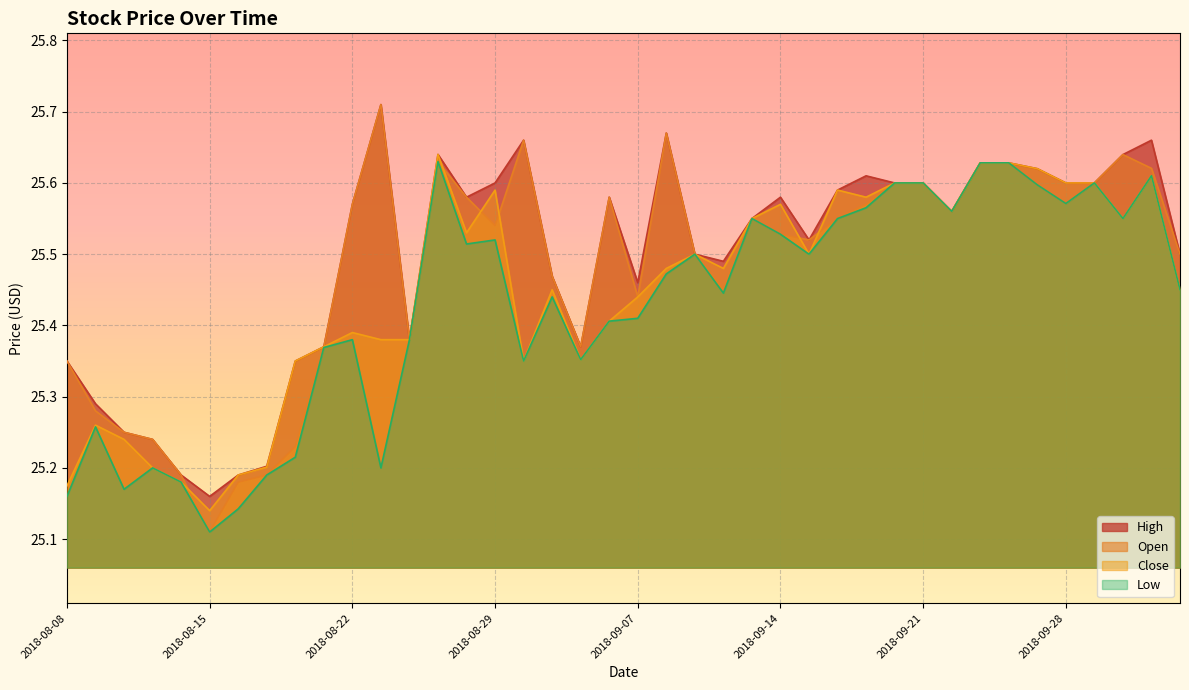

How many lines are shown in the chart?

4